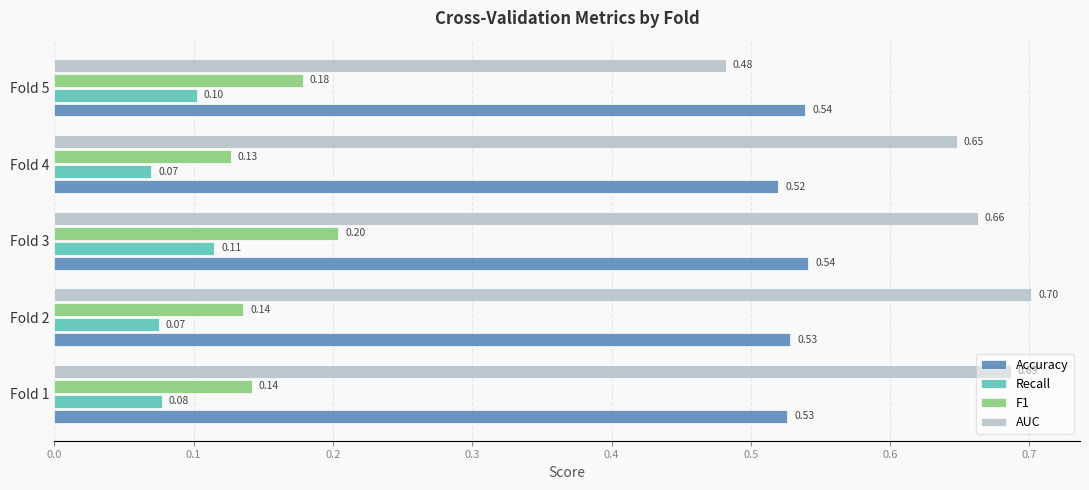

What is the minimum value shown in the chart?

0.1